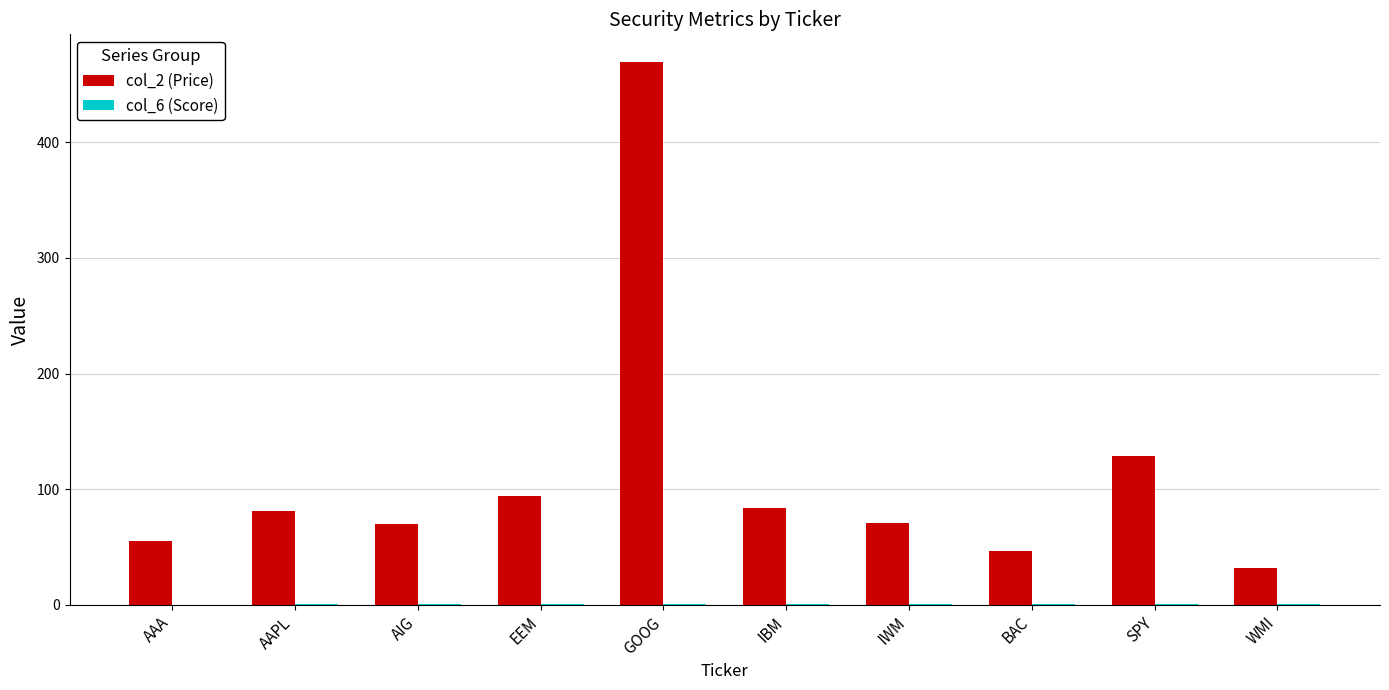

The value of col_2 (Price) at AIG is 112.6. True or false?

False